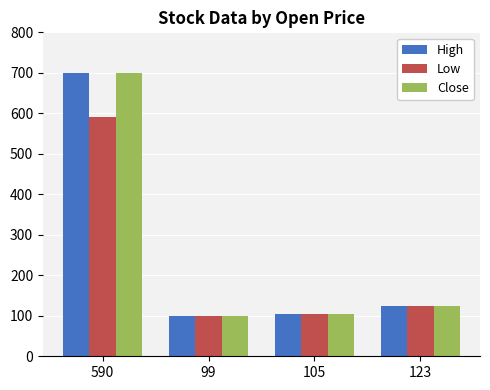

Which category has the highest value in the Close series?

590